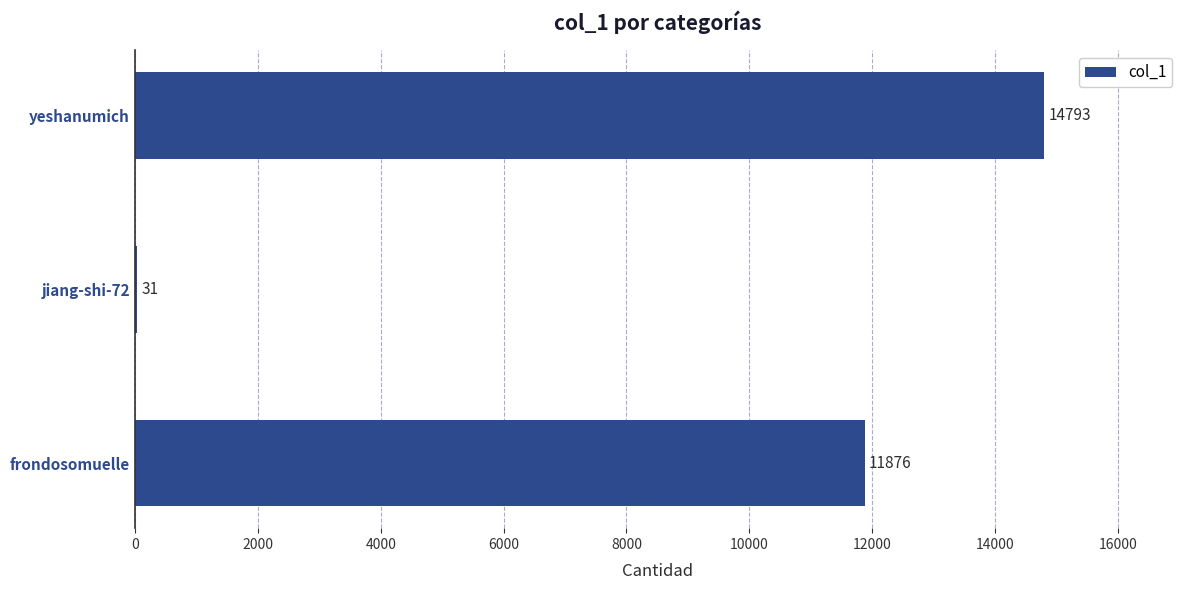

What value does the data have at yeshanumich, to the nearest 100?

14800